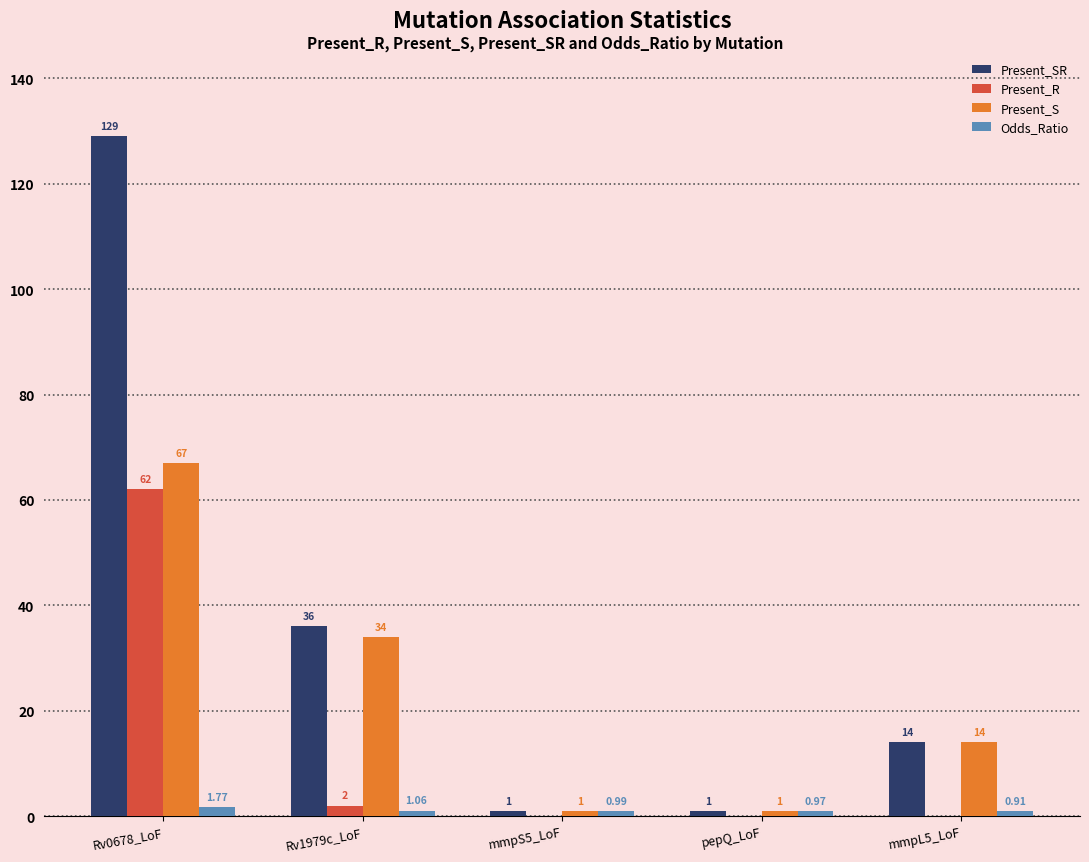

How many categories are shown in the chart?

5